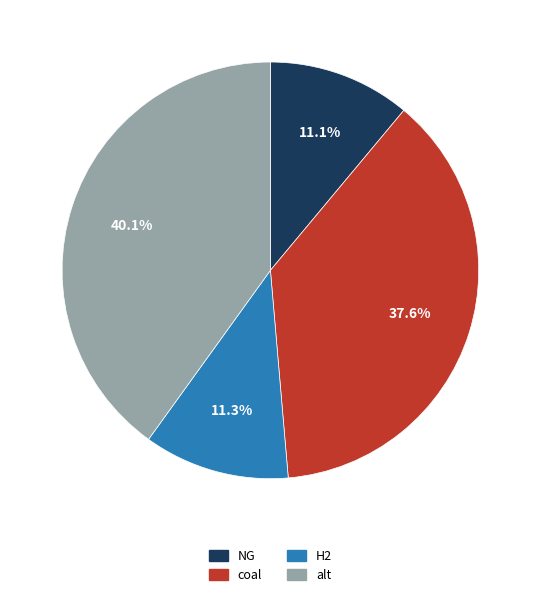

Is it true that H2 is 11% of the pie?

True